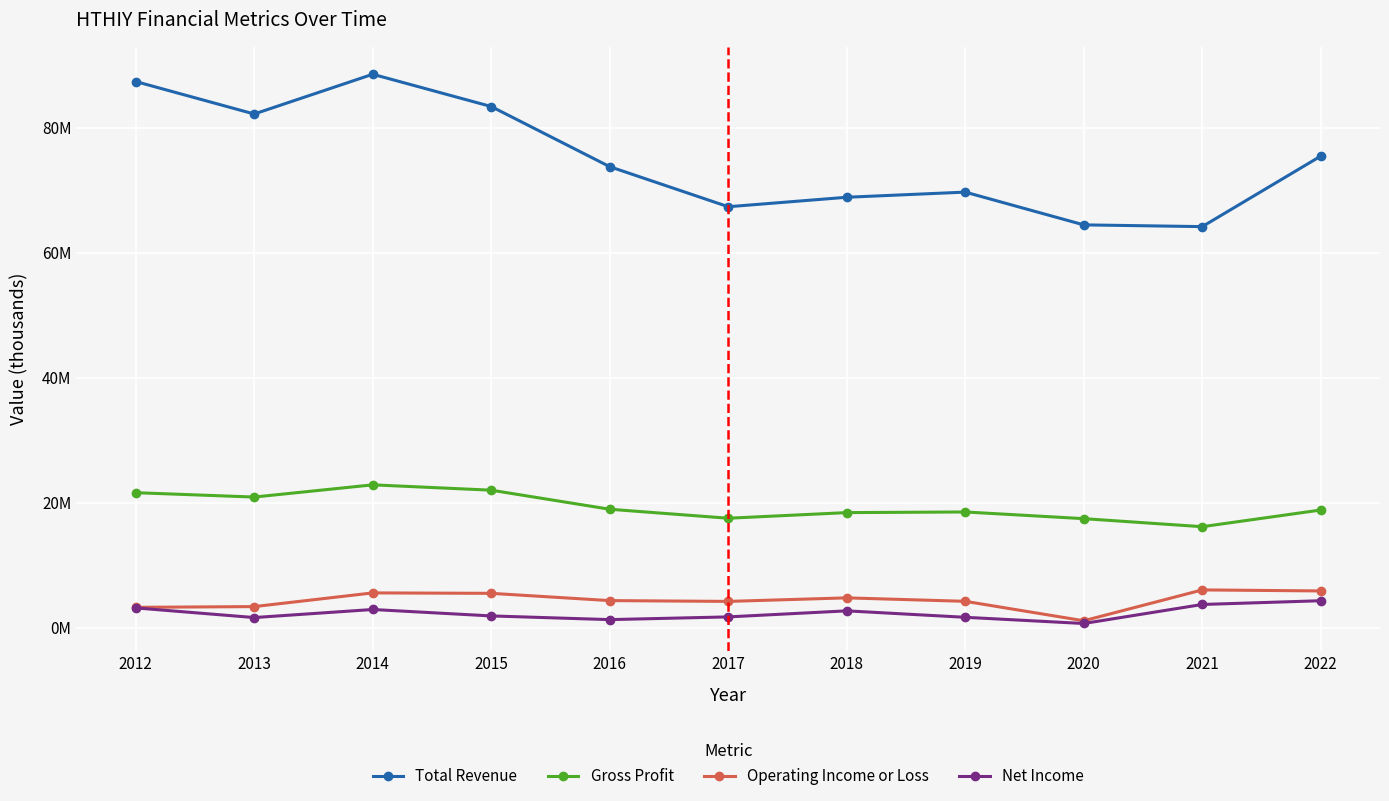

Between 2016 and 2019, which series saw the biggest shift?

Total Revenue